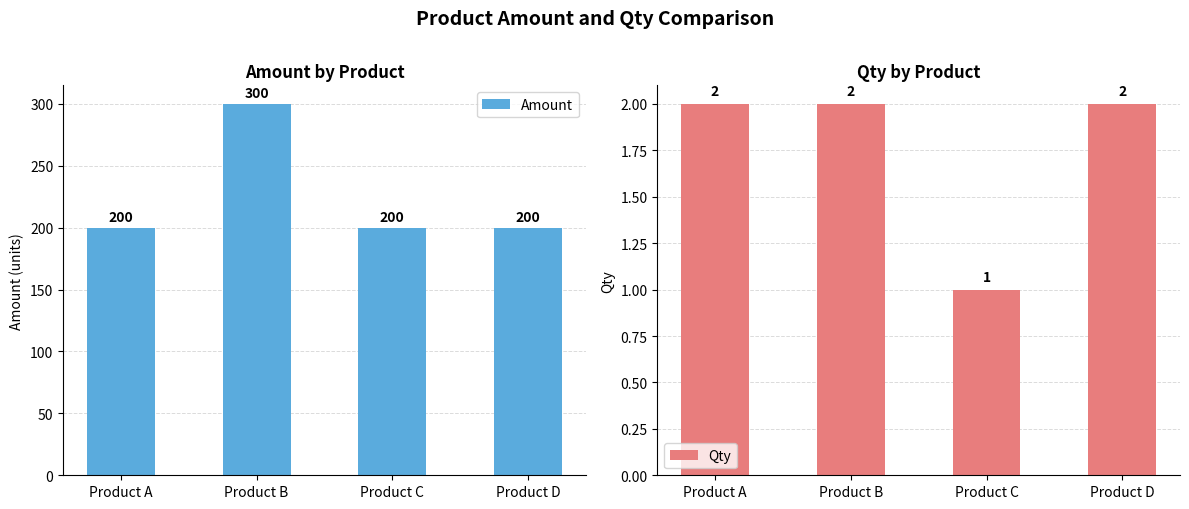

Are the bars grouped side by side (vs. stacked)?

Yes